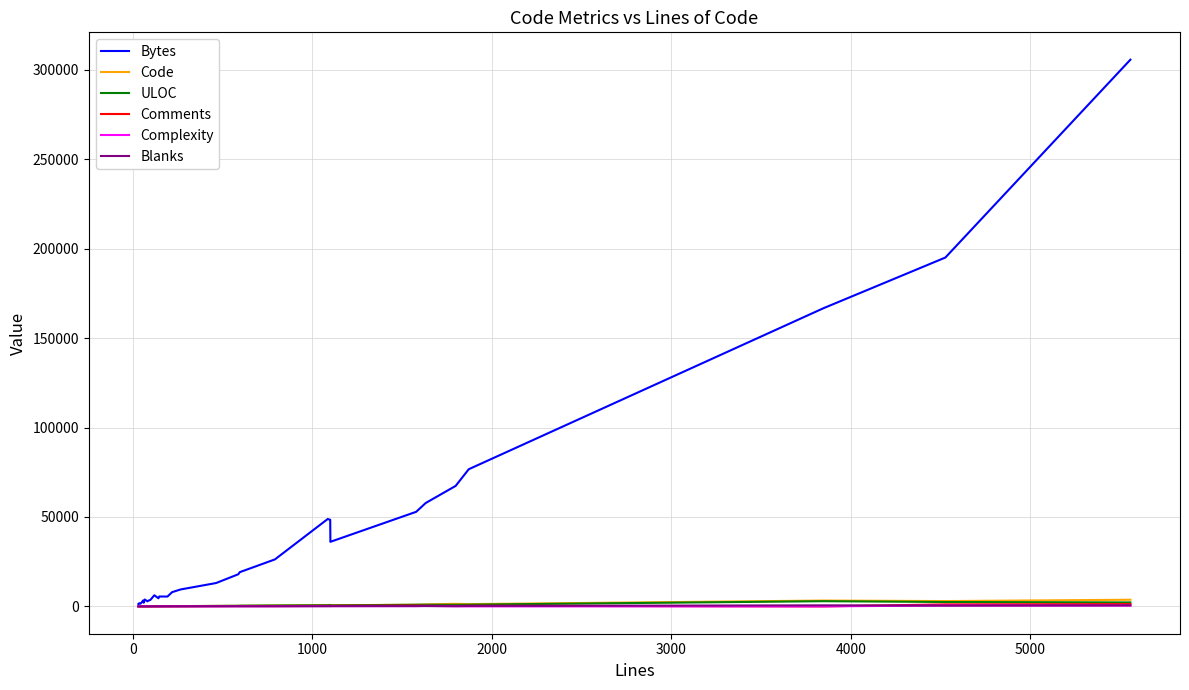

True or false: Blanks has more than 0 points higher than both neighbors.

True